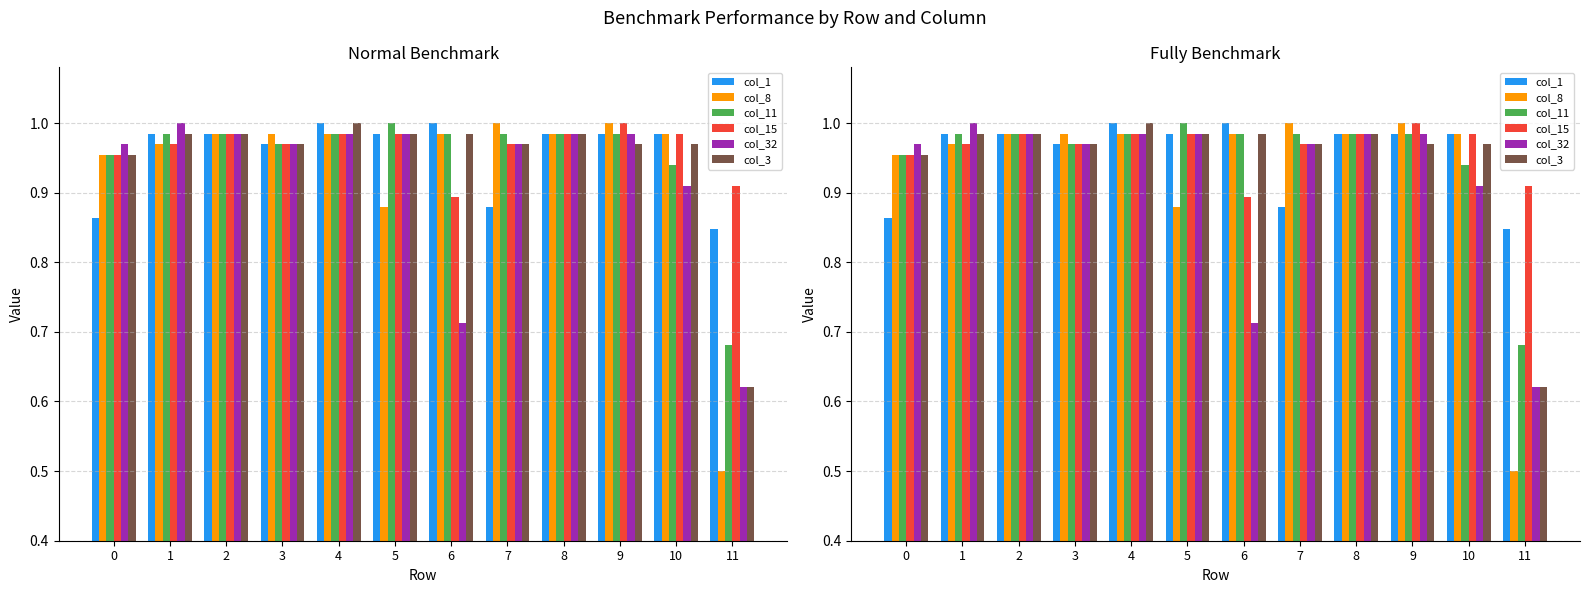

True or false: col_11 has a value of 0.3 at 9.

False